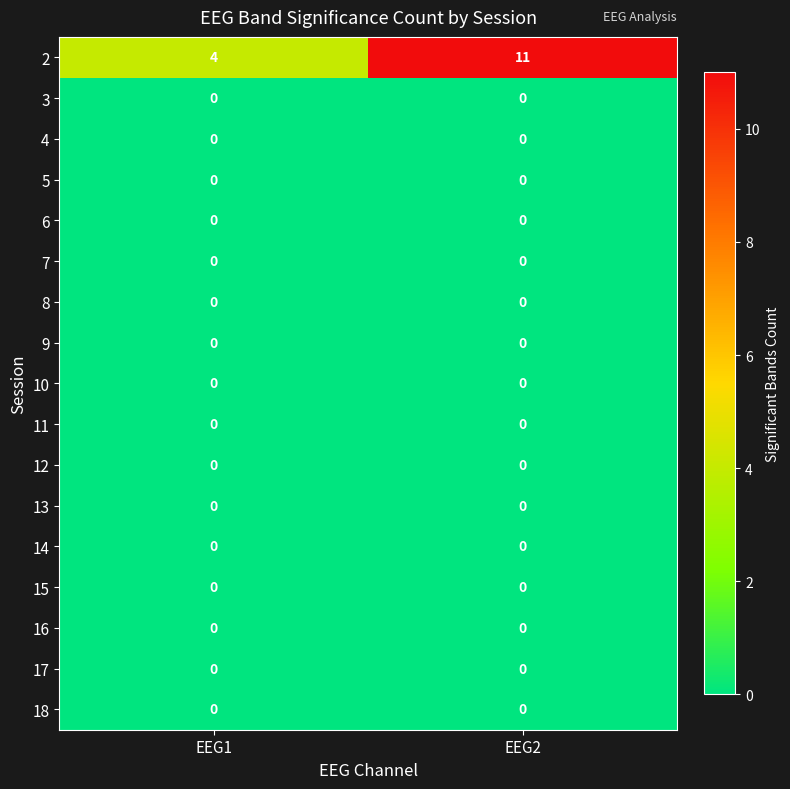

The 15 series shows 0 at EEG2. True or false?

True